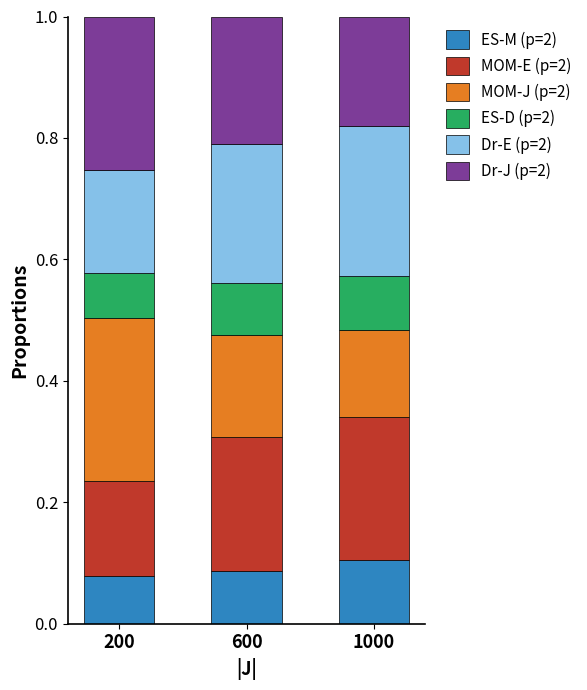

What is the total value across all series at 200?

1.0